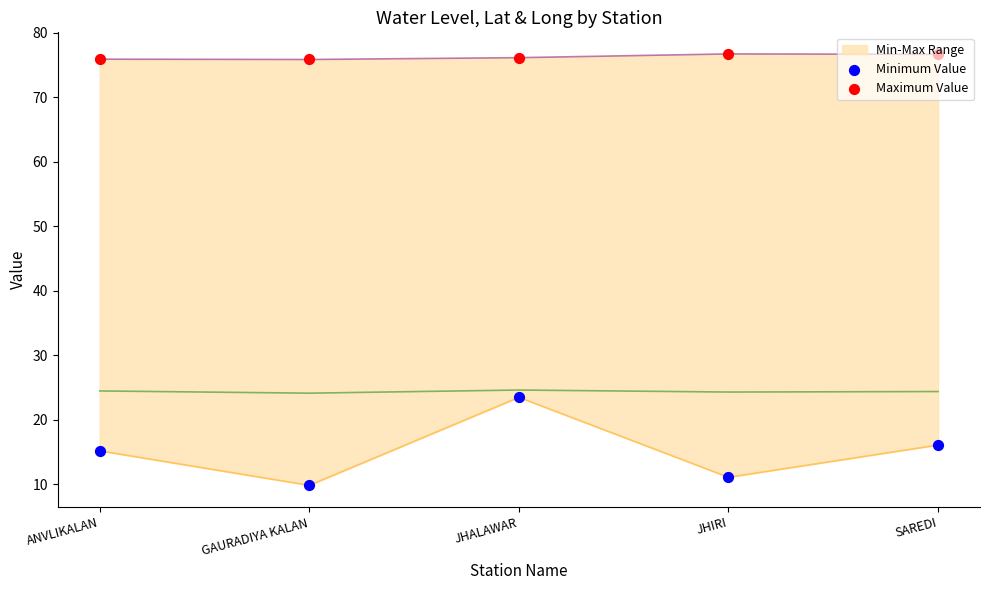

At how many categories does at least one series exceed 14?

5